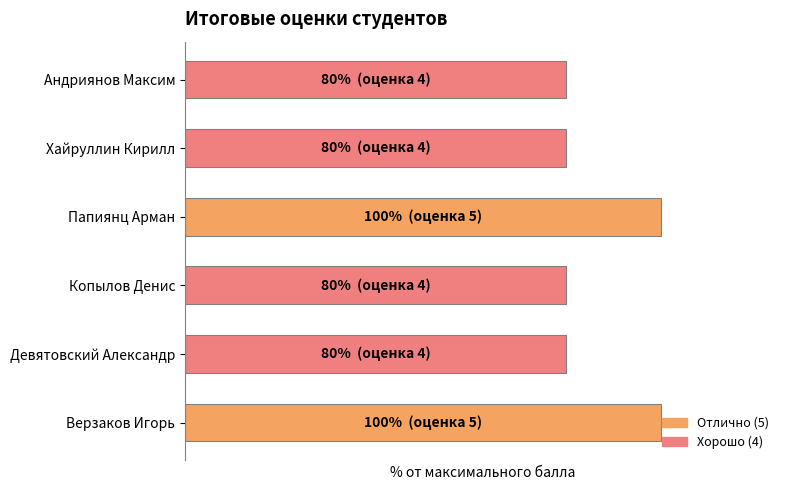

Rank the categories by value from lowest to highest.

Девятовский Александр, Копылов Денис, Хайруллин Кирилл, Андриянов Максим, Верзаков Игорь, Папиянц Арман